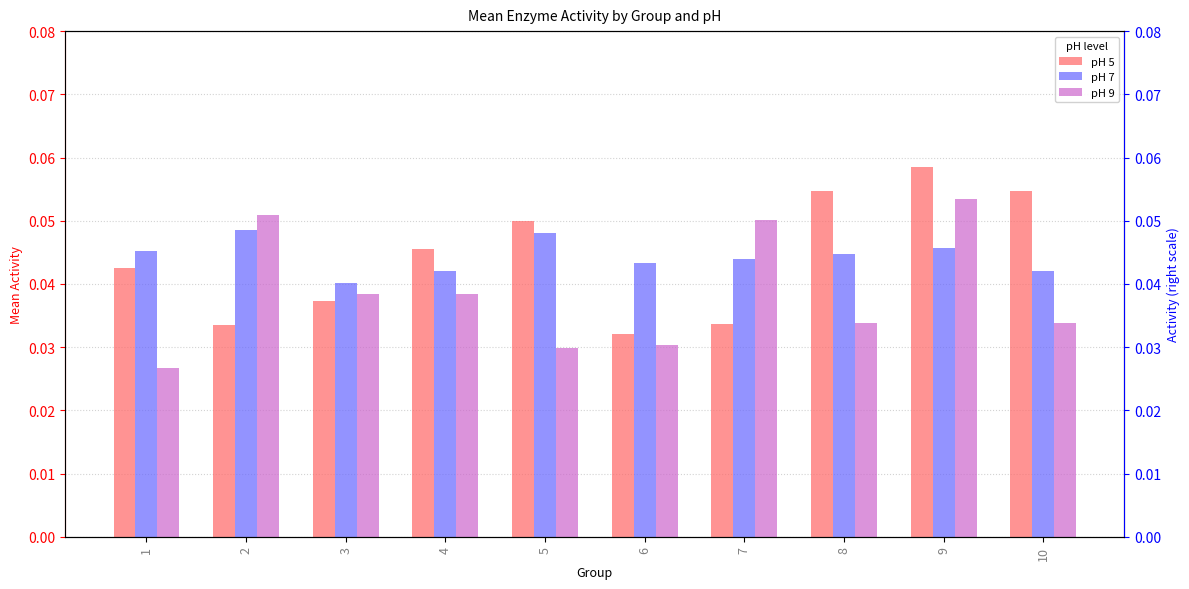

The value of pH 7 at 5 is 0.0. True or false?

False